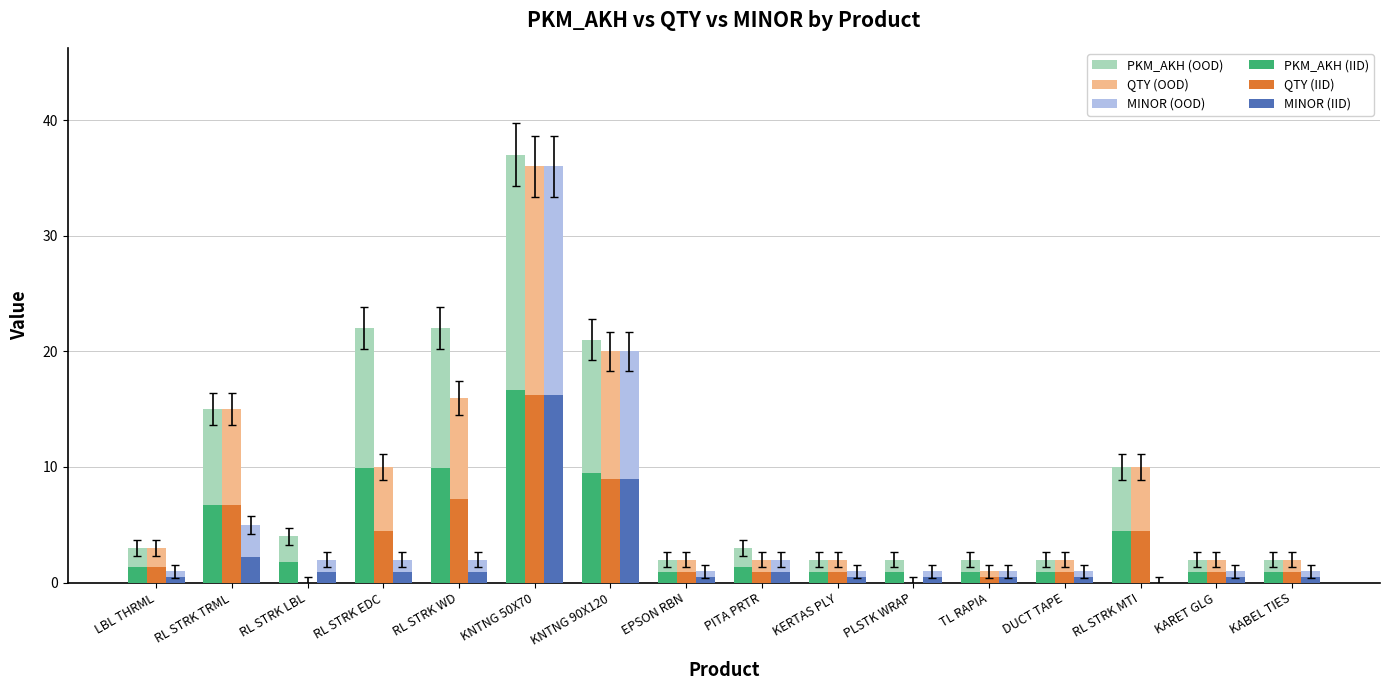

Between RL STRK WD and KERTAS PLY, which series saw the biggest shift?

PKM_AKH (OOD)